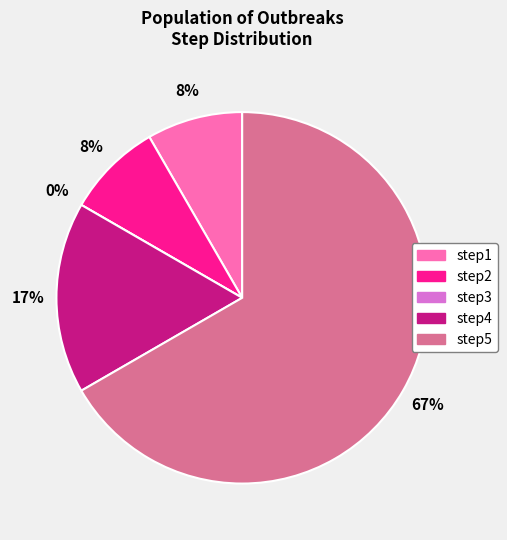

Count the number of slices in the pie.

5